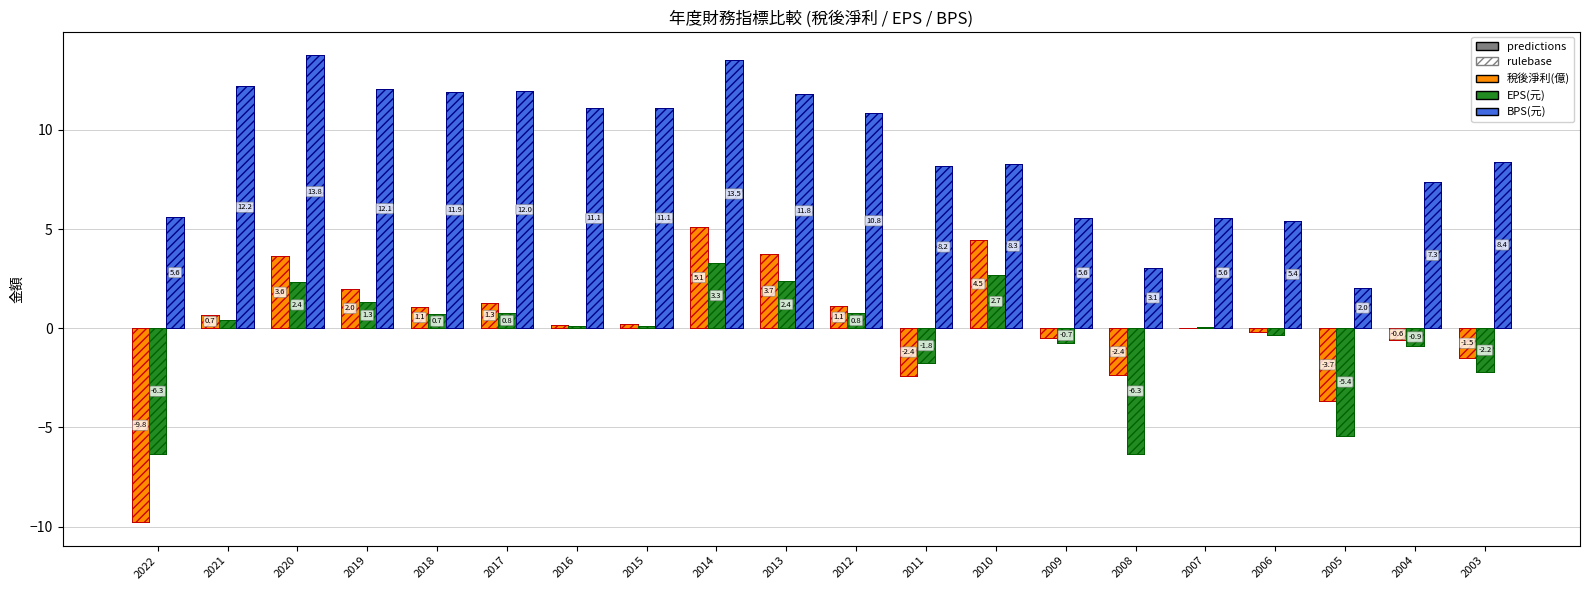

What is the approximate value of 稅後淨利(億) at 2021?

0.7